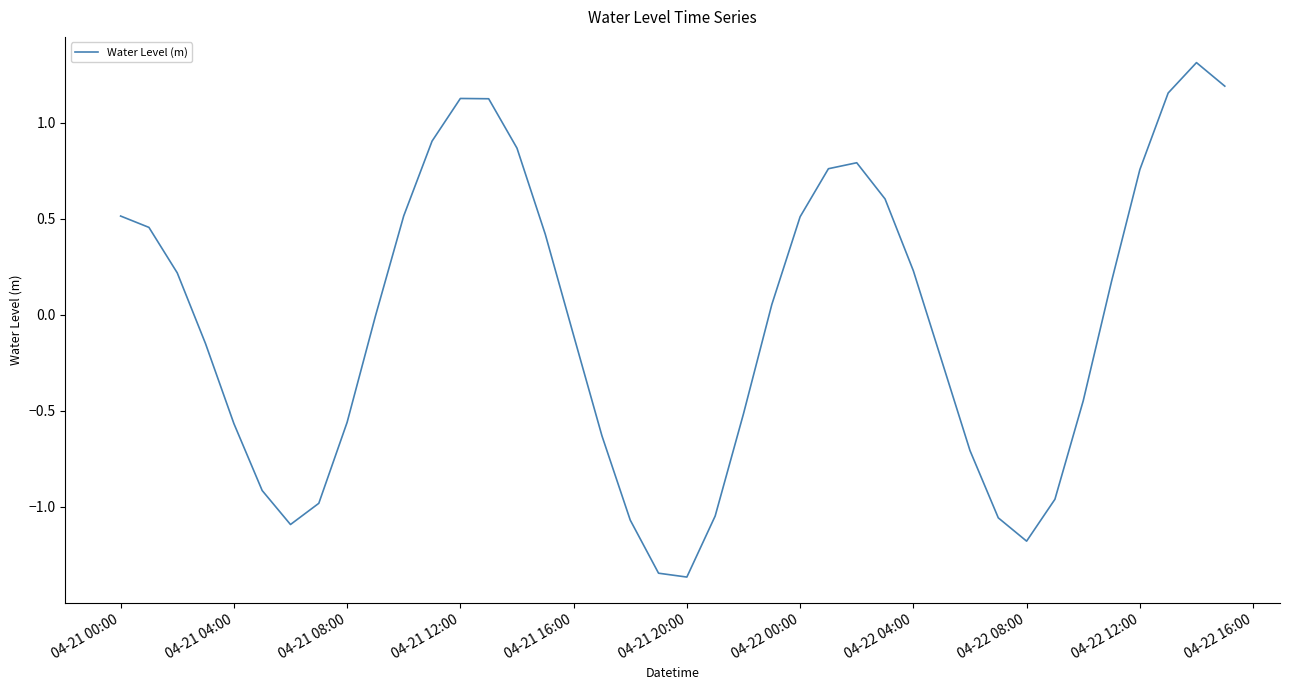

What is the maximum value shown in the chart?

1.3